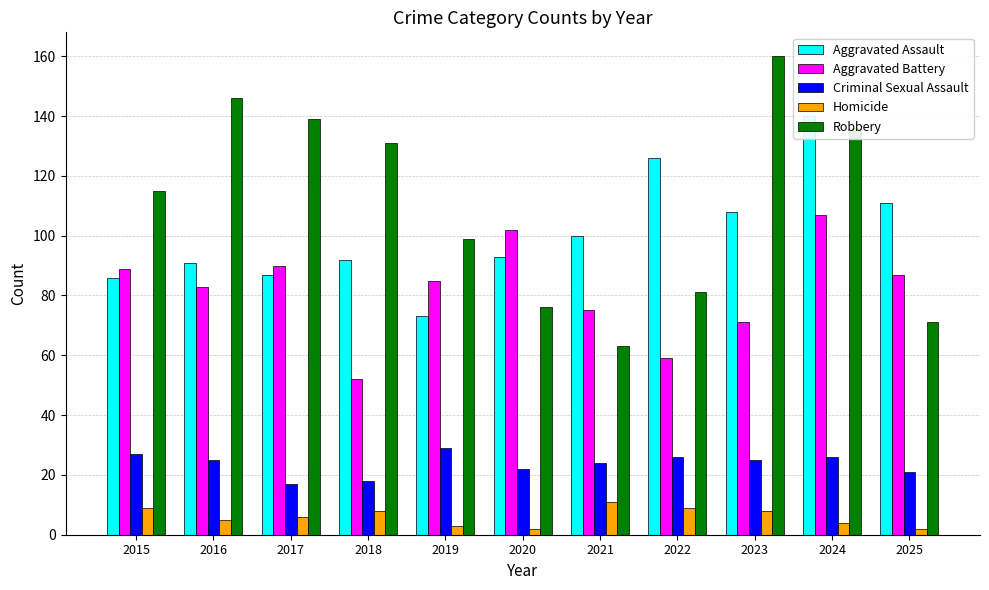

What is the spread (max minus min) of values at 2024?

136